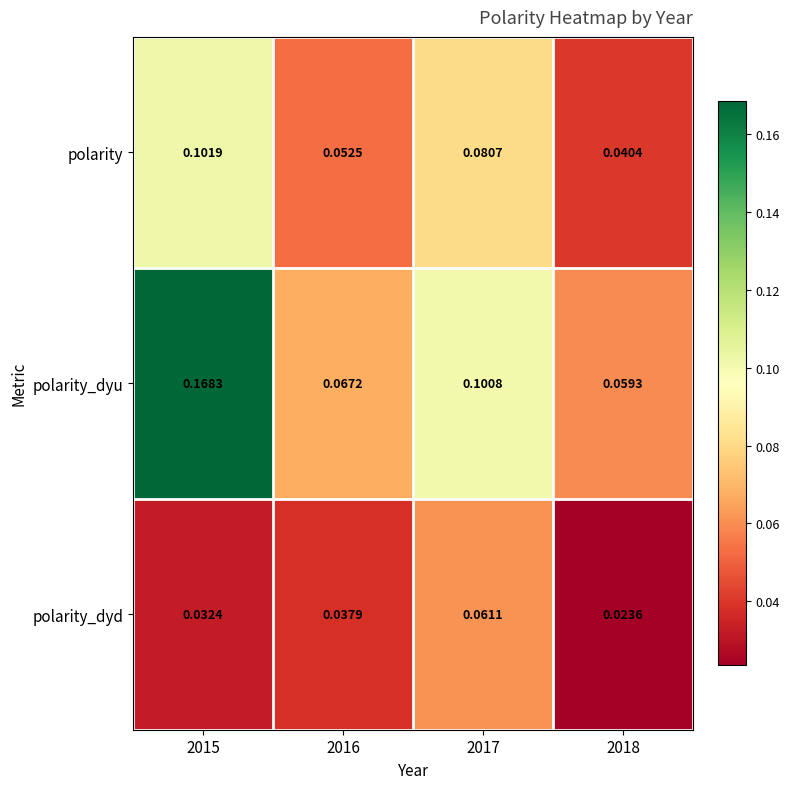

Which series has the largest range (max minus min)?

polarity_dyu